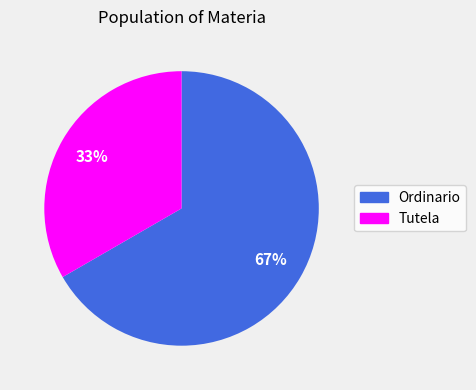

True or false: Tutela accounts for 20% of the total.

False